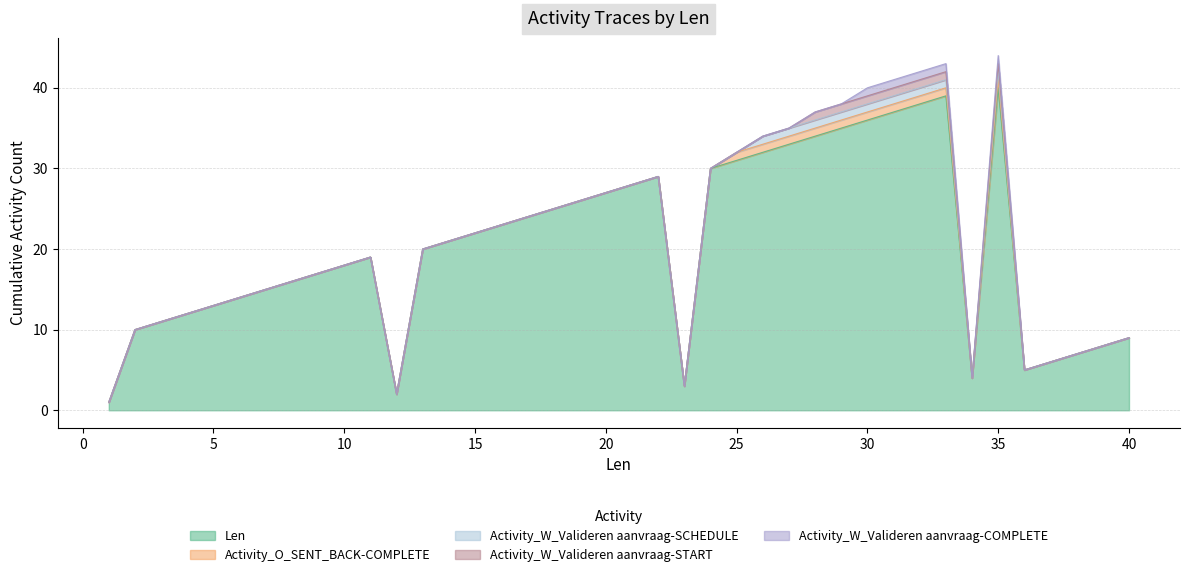

True or false: Activity_W_Valideren aanvraag-START and Activity_W_Valideren aanvraag-COMPLETE intersect in this chart.

False